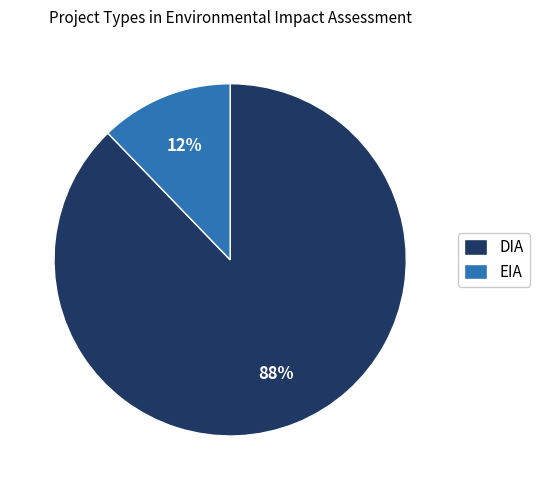

What percentage is the DIA slice, to the nearest percent?

88%